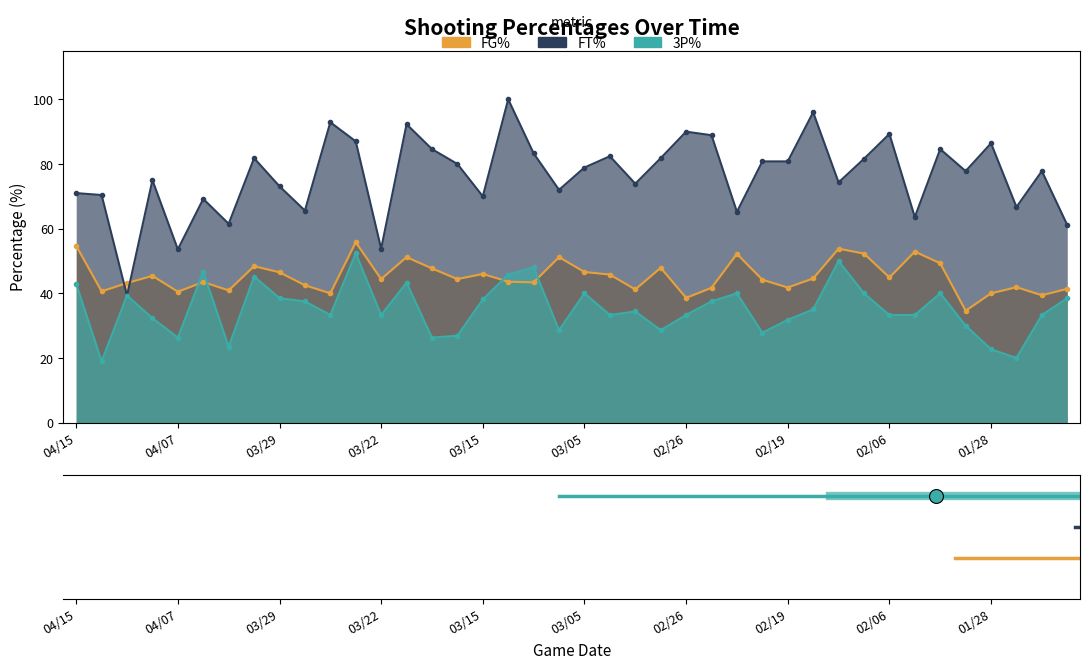

Does the chart have visible grid lines?

No